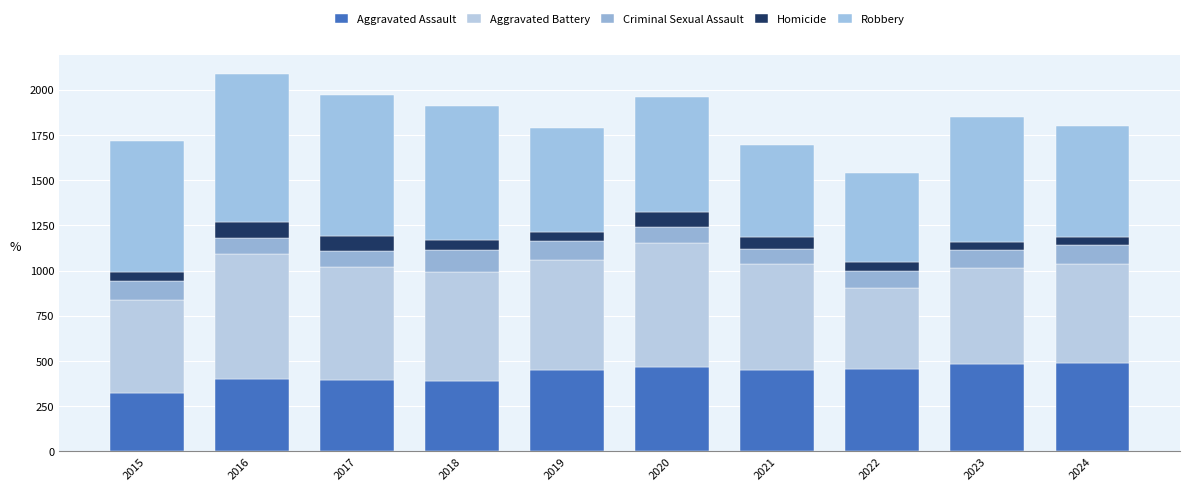

How many values in the Aggravated Assault series are below 452?

4